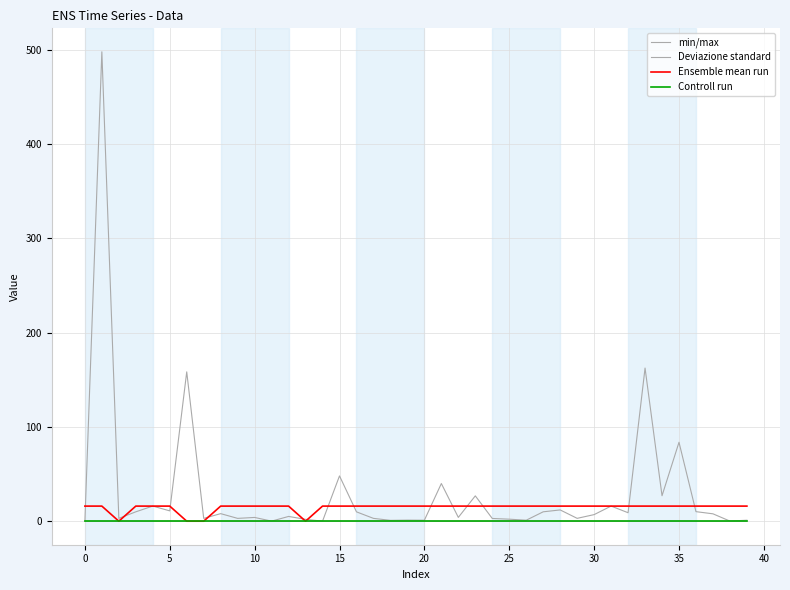

Does the chart display data point markers on the line(s)?

No